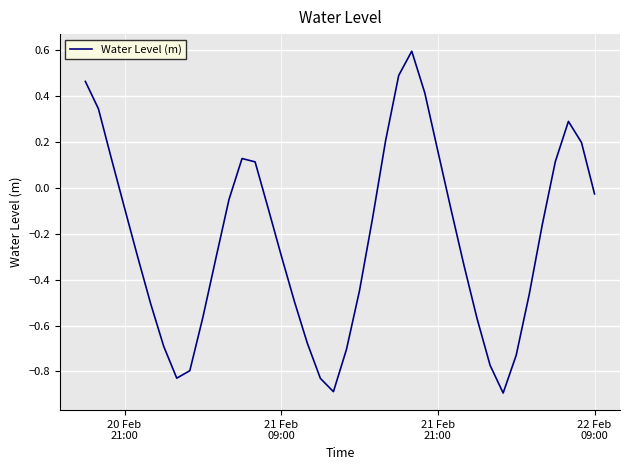

What is the maximum value shown in the chart?

0.6